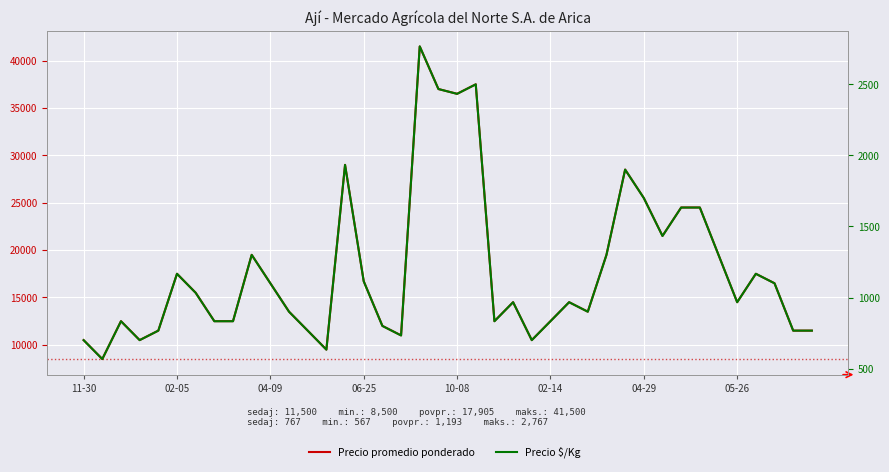

Rank the categories by Precio $/Kg value from highest to lowest.

18, 21, 19, 20, 14, 29, 30, 32, 33, 31, 9, 28, 34, 02-14, 36, 15, 10, 37, 04-29, 23, 26, 35, 11, 27, 04-09, 05-26, 8, 22, 25, 16, 10-08, 12, 38, 39, 17, 11-30, 06-25, 24, 13, 02-05